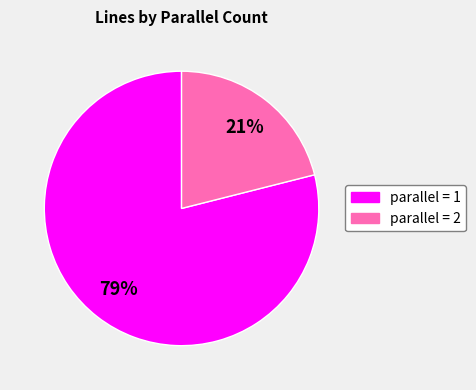

Rank the categories by value from lowest to highest.

parallel = 2, parallel = 1